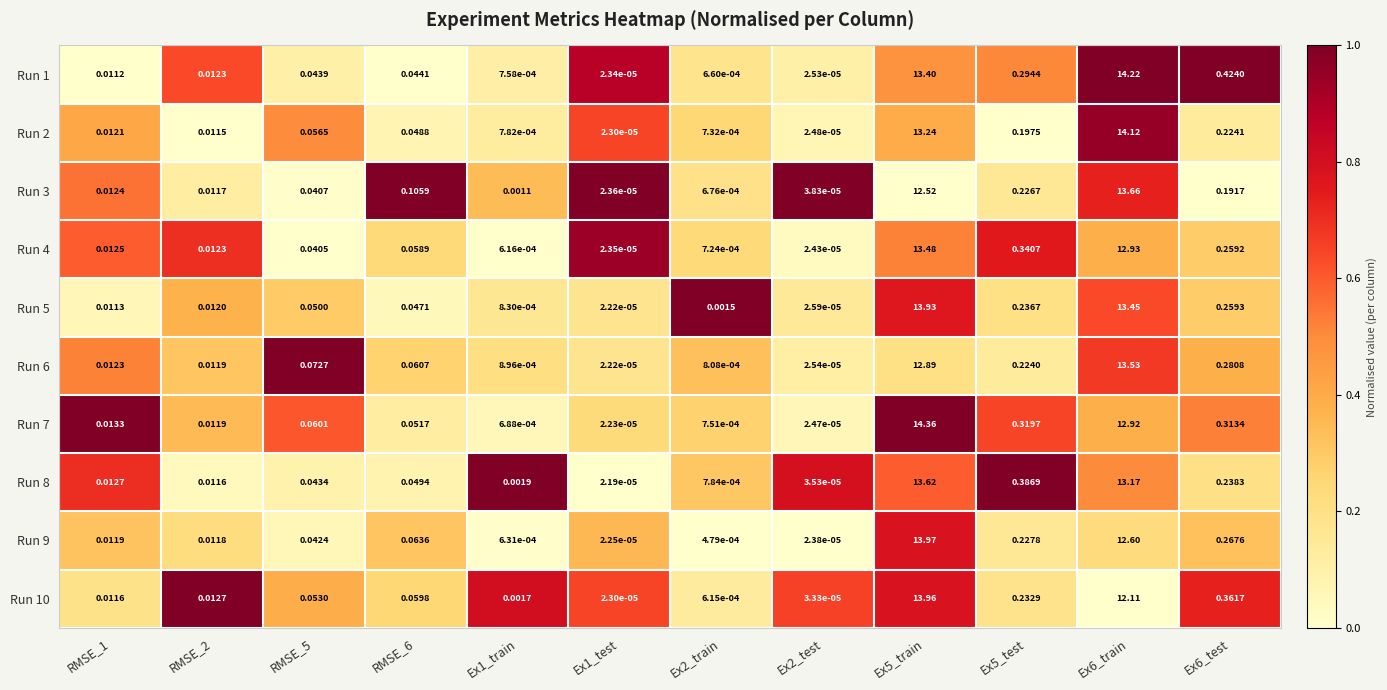

Is the value of Run 1 at RMSE_5 greater than the value of Run 10 at Ex5_train?

No